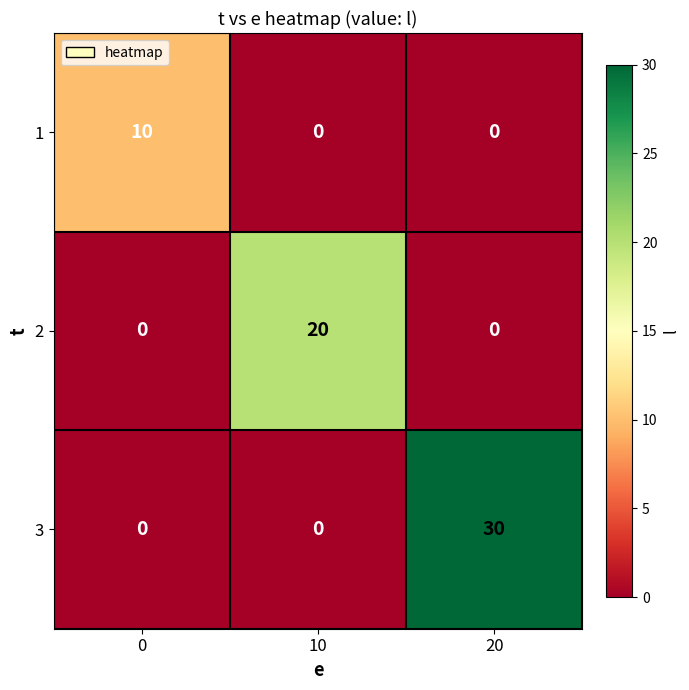

How many 3 values are between 0 and 30?

3